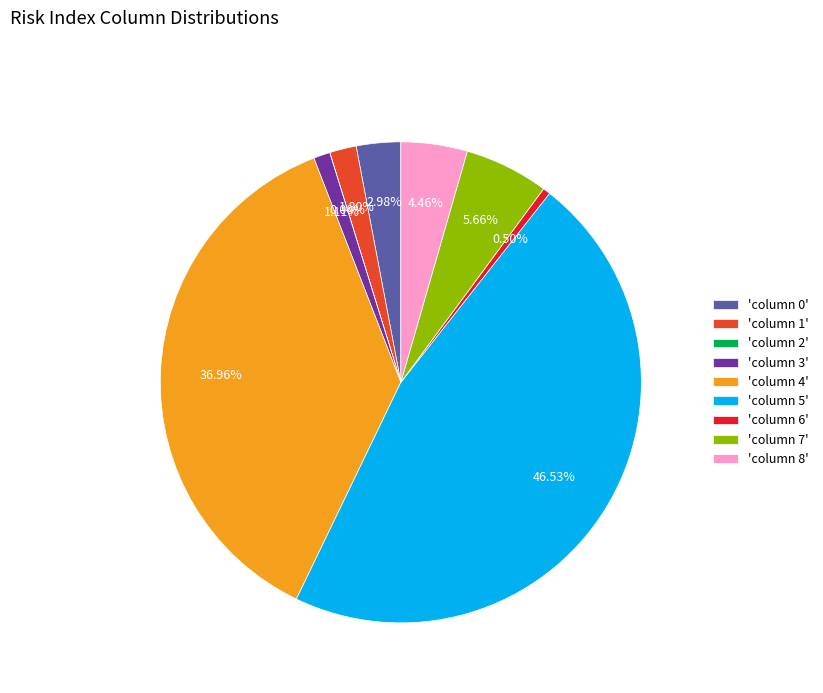

Approximately how many times larger is the value at 'column 7' compared to 'column 0'?

1.9